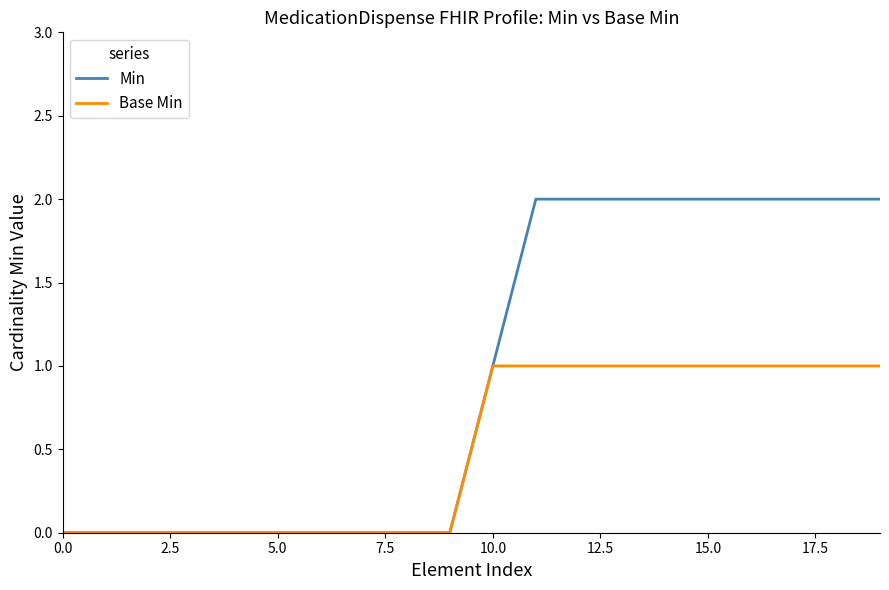

List the series in order of their overall mean, lowest first.

Base Min, Min